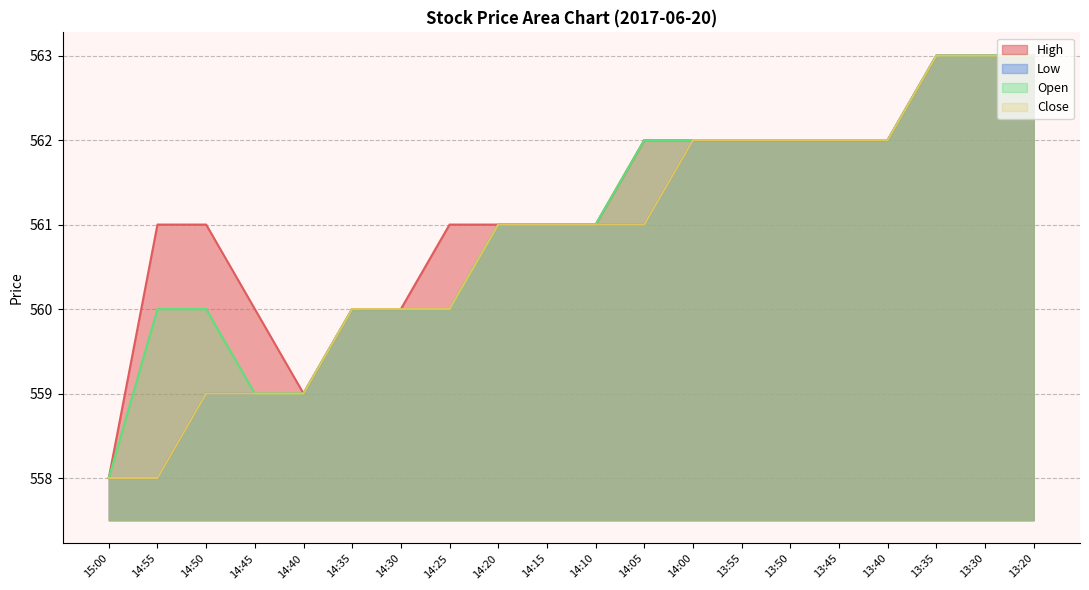

Reading left to right, extract all data points from this chart.

High: 15:00=558	14:55=561	14:50=561	14:45=560	14:40=559	14:35=560	14:30=560	14:25=561	14:20=561	14:15=561	14:10=561	14:05=562	14:00=562	13:55=562	13:50=562	13:45=562	13:40=562	13:35=563	13:30=563	13:20=563
Low: 15:00=558	14:55=558	14:50=559	14:45=559	14:40=559	14:35=560	14:30=560	14:25=560	14:20=561	14:15=561	14:10=561	14:05=561	14:00=562	13:55=562	13:50=562	13:45=562	13:40=562	13:35=563	13:30=563	13:20=563
Open: 15:00=558	14:55=560	14:50=560	14:45=559	14:40=559	14:35=560	14:30=560	14:25=560	14:20=561	14:15=561	14:10=561	14:05=562	14:00=562	13:55=562	13:50=562	13:45=562	13:40=562	13:35=563	13:30=563	13:20=563
Close: 15:00=558	14:55=558	14:50=559	14:45=559	14:40=559	14:35=560	14:30=560	14:25=560	14:20=561	14:15=561	14:10=561	14:05=561	14:00=562	13:55=562	13:50=562	13:45=562	13:40=562	13:35=563	13:30=563	13:20=563